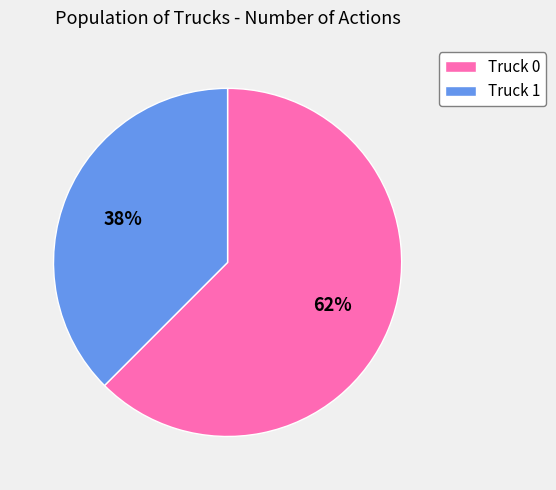

To the nearest percent, what portion does Truck 0 represent?

62%